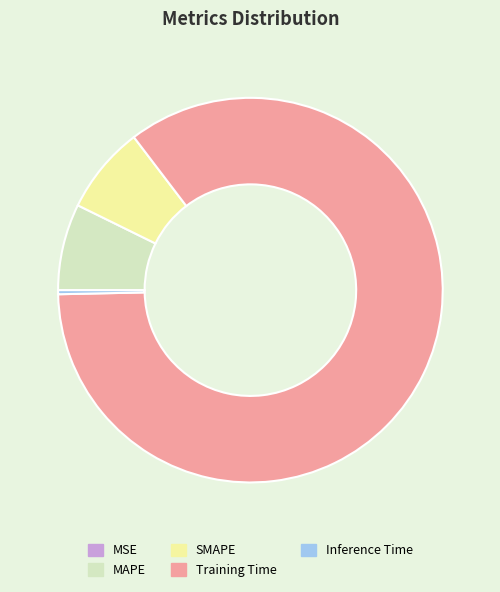

The MAPE slice represents 7% of the pie. True or false?

True